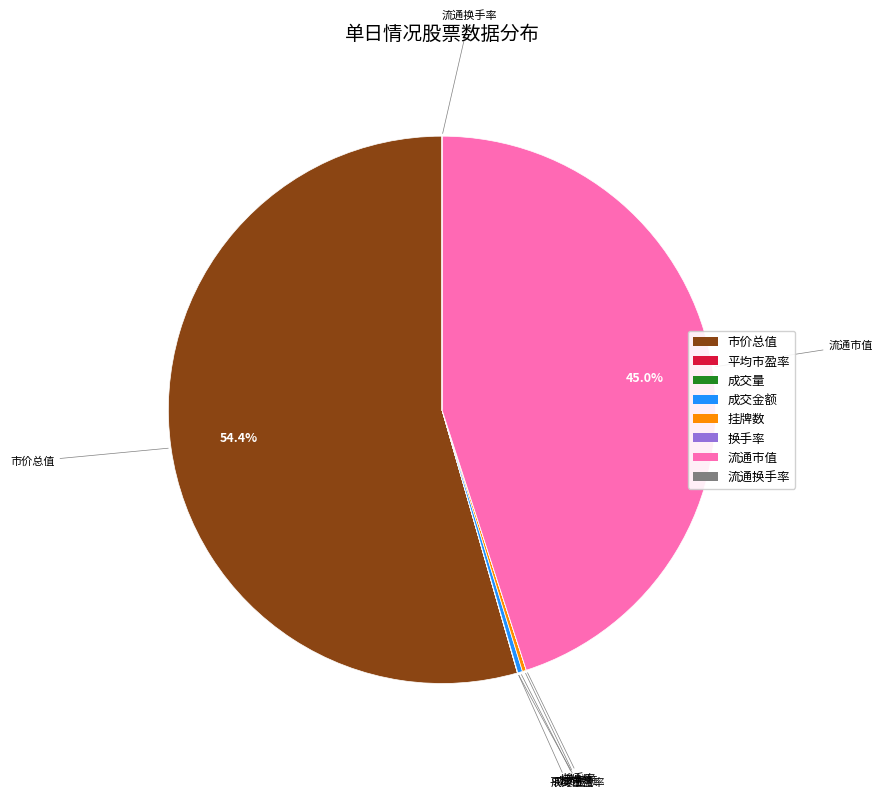

Is it true that 流通市值 is 58% of the pie?

False